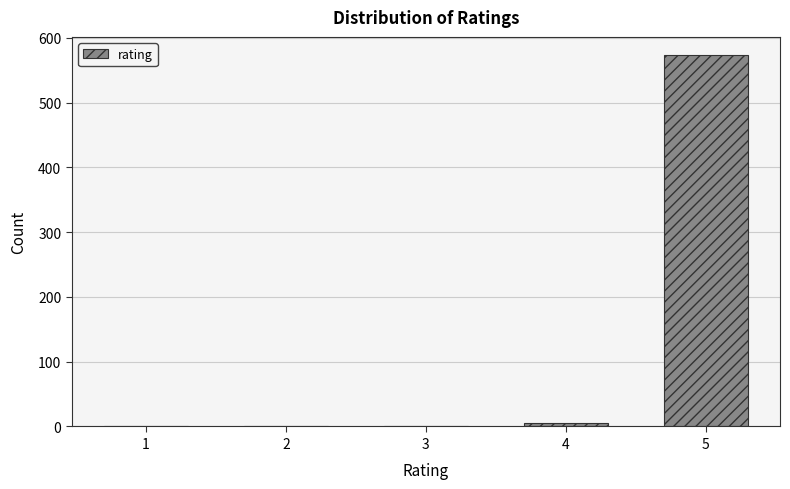

What is the sum of all values?

579